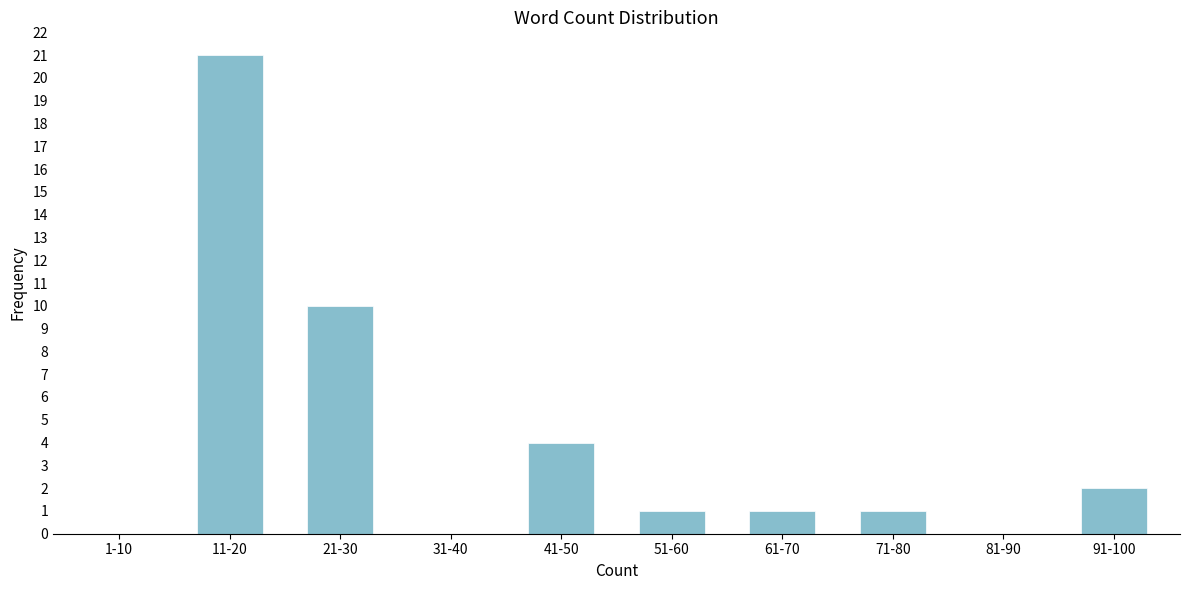

Reading right to left, what are all the values shown in this chart?

91-100=2	81-90=0	71-80=1	61-70=1	51-60=1	41-50=4	31-40=0	21-30=10	11-20=21	1-10=0